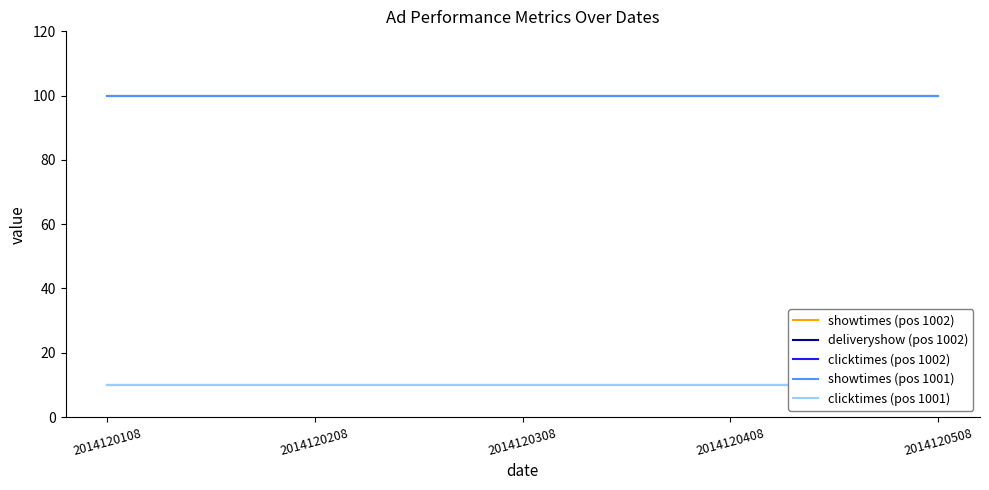

Reading right to left, what are all the values shown in this chart?

showtimes (pos 1002): 100	100	100	100	100
deliveryshow (pos 1002): 100	100	100	100	100
clicktimes (pos 1002): 10	10	10	10	10
showtimes (pos 1001): 100	100	100	100	100
clicktimes (pos 1001): 10	10	10	10	10